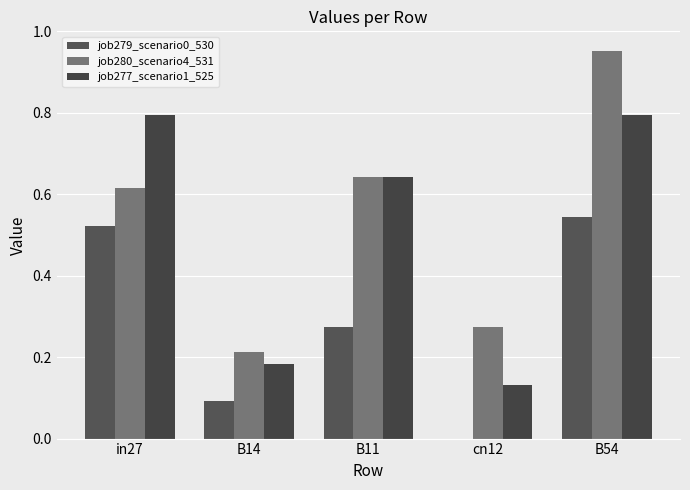

Does the chart contain stacked bars?

No